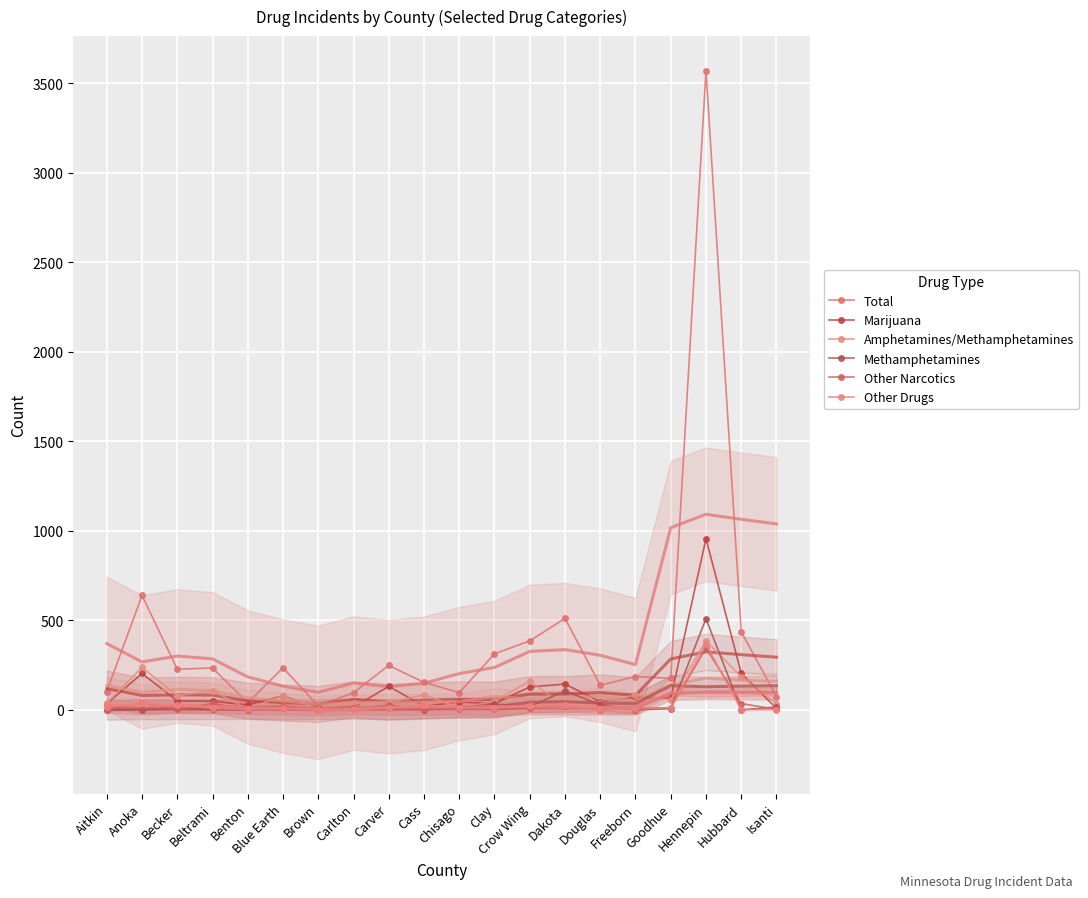

The Other Narcotics series shows 20 at Blue Earth. True or false?

True